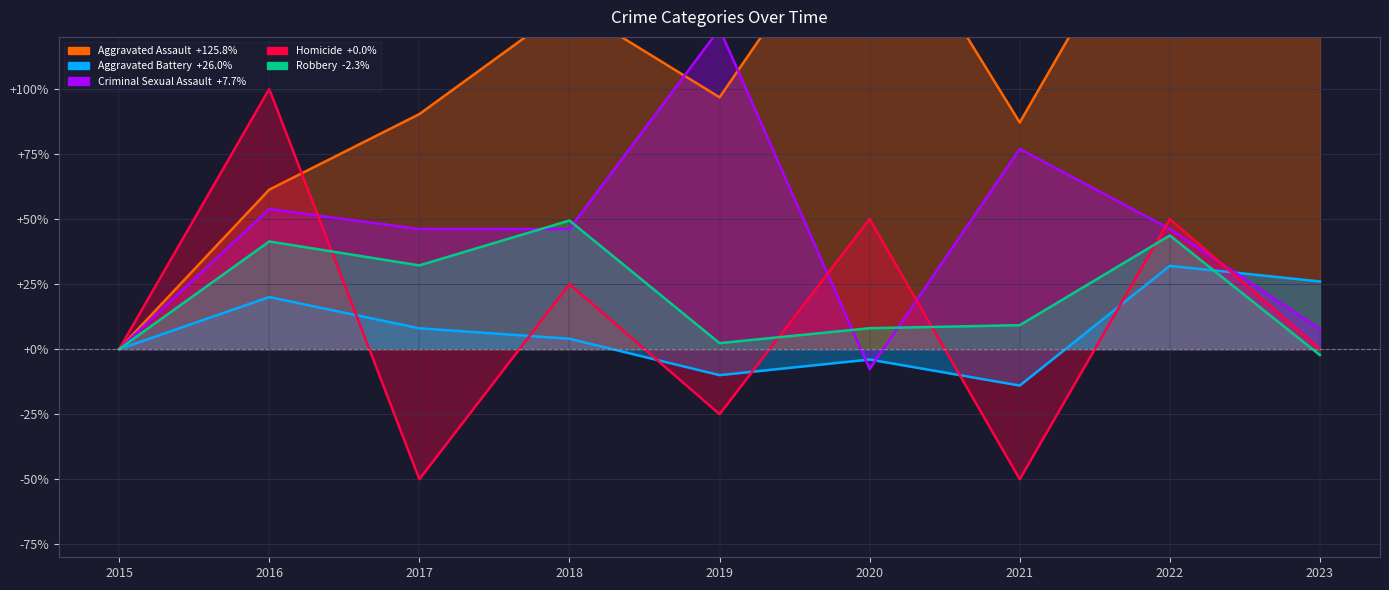

How many intersections are there between Aggravated Assault and Homicide?

1